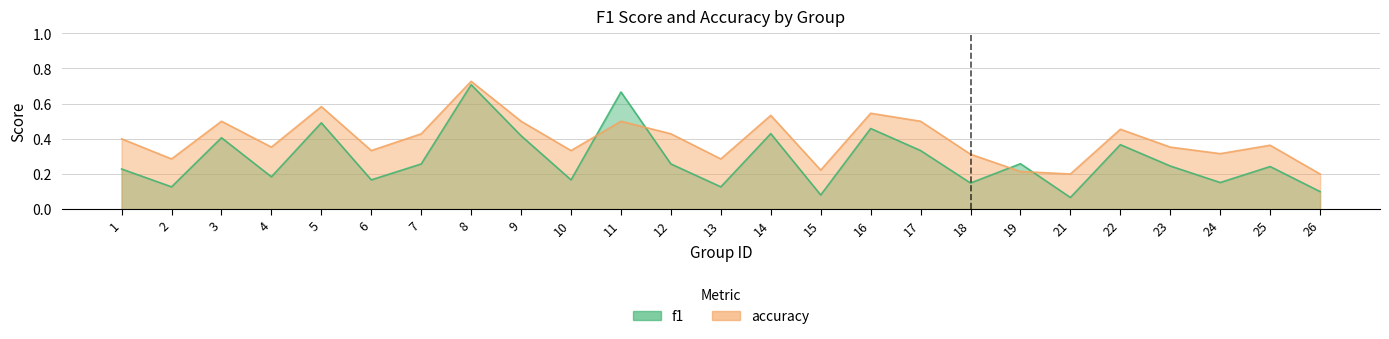

Which category has the highest value across all series?

8